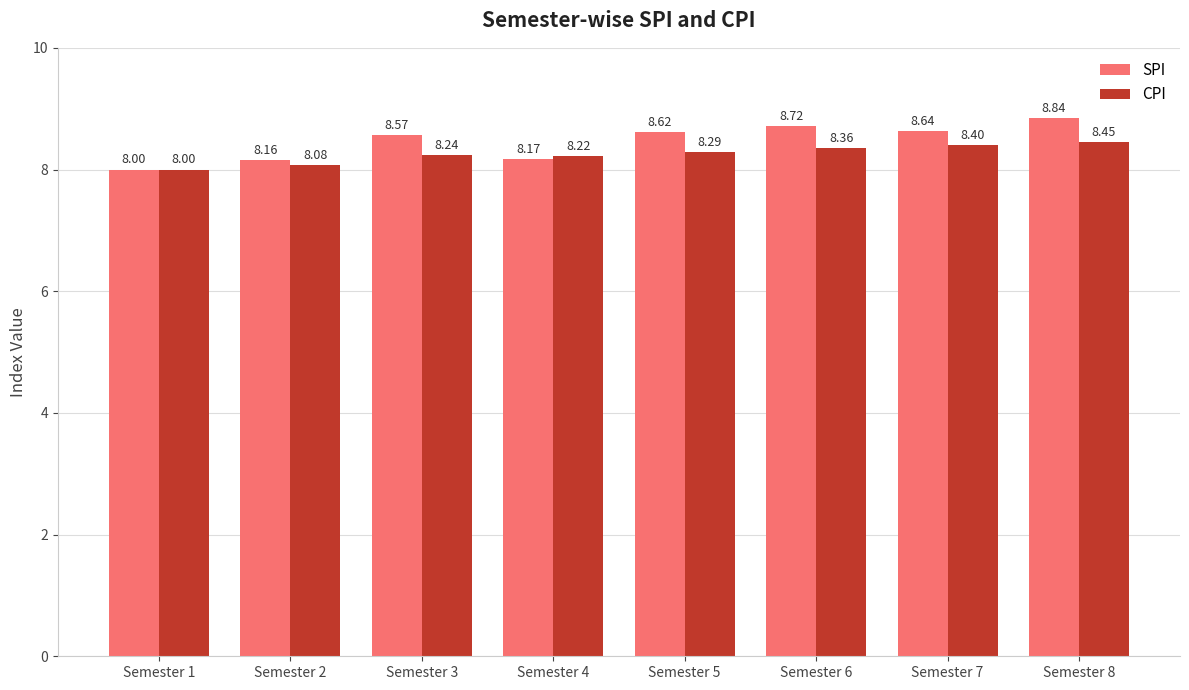

How many CPI values are between 8 and 9?

8